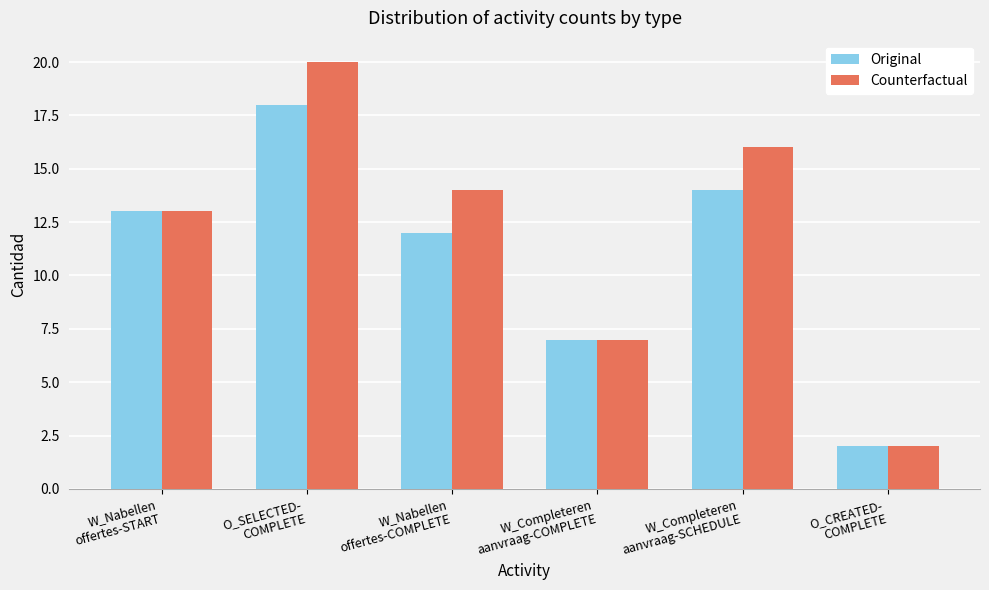

Reading left to right, list all the values displayed in this chart.

Original: W_Nabellen
offertes-START=13	O_SELECTED-
COMPLETE=18	W_Nabellen
offertes-COMPLETE=12	W_Completeren
aanvraag-COMPLETE=7	W_Completeren
aanvraag-SCHEDULE=14	O_CREATED-
COMPLETE=2
Counterfactual: W_Nabellen
offertes-START=13	O_SELECTED-
COMPLETE=20	W_Nabellen
offertes-COMPLETE=14	W_Completeren
aanvraag-COMPLETE=7	W_Completeren
aanvraag-SCHEDULE=16	O_CREATED-
COMPLETE=2